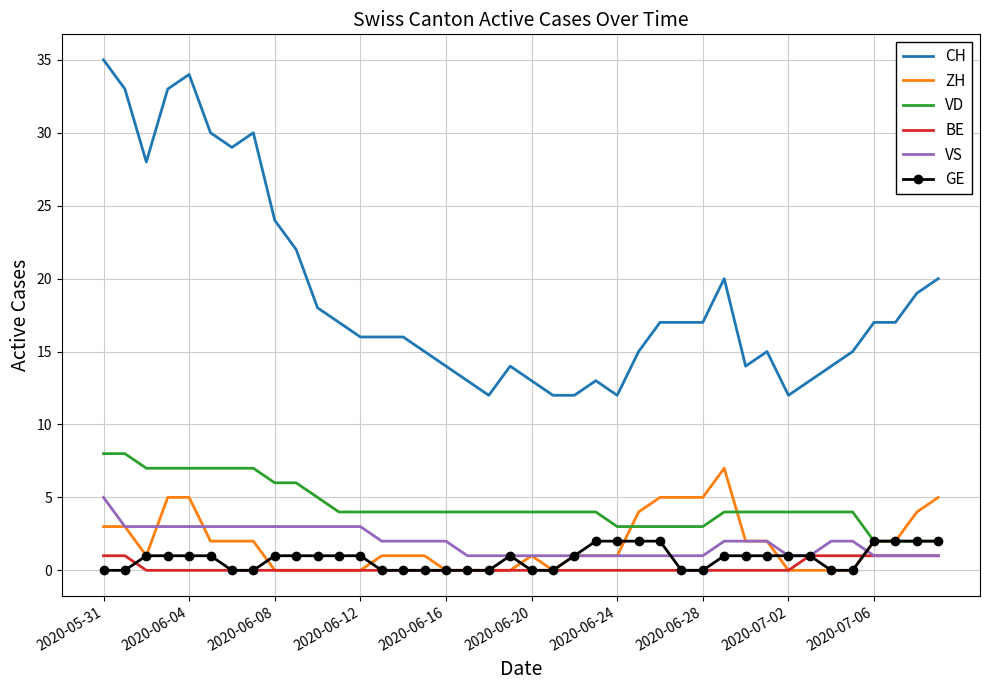

Which series has the largest total across all categories?

CH